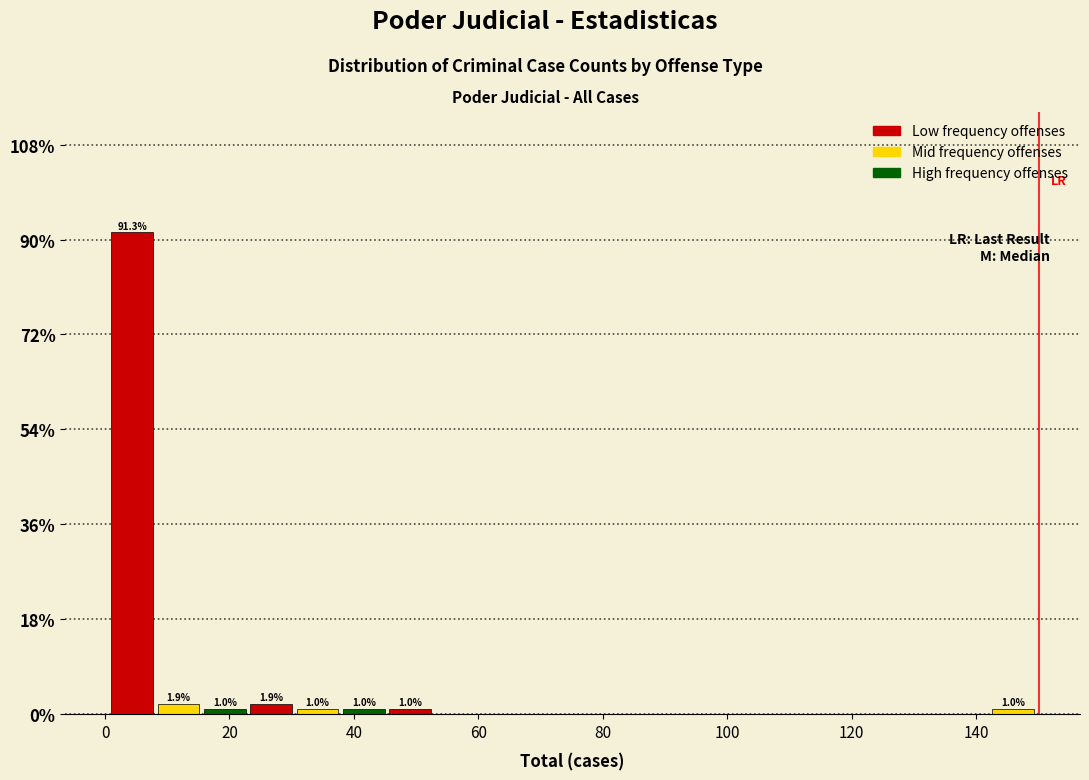

Read against the x-axis, roughly where is the centre of the tallest bar?

4